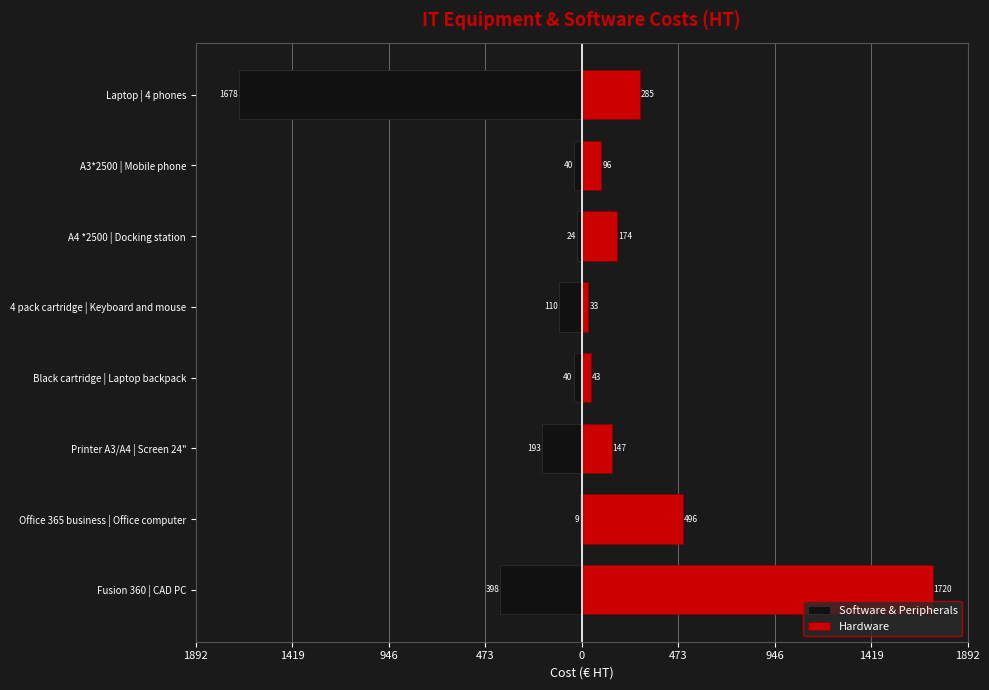

At 4 pack cartridge | Keyboard and mouse, list the series in order from smallest to largest.

Software & Peripherals, Hardware